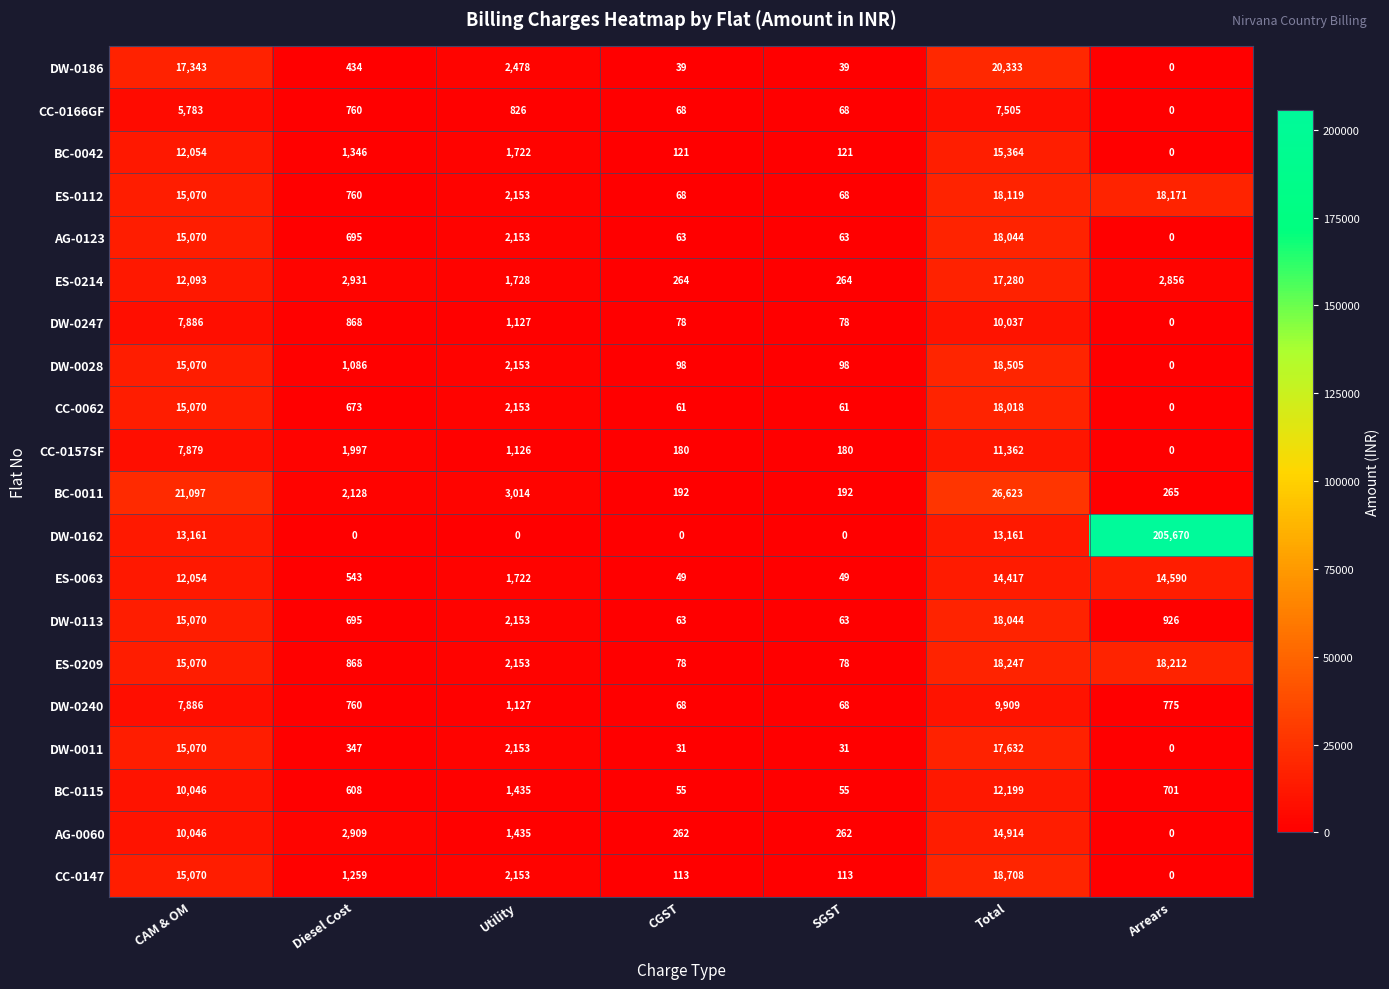

Which series changed the most between CAM & OM and Arrears?

DW-0162